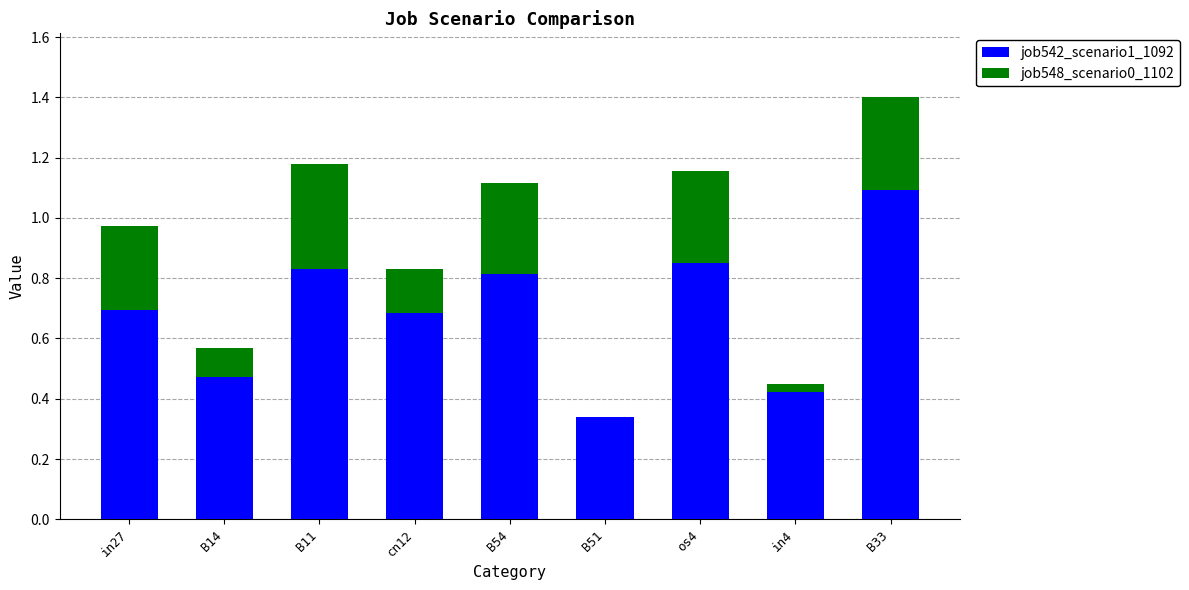

What is the total value across all series at in27?

1.0